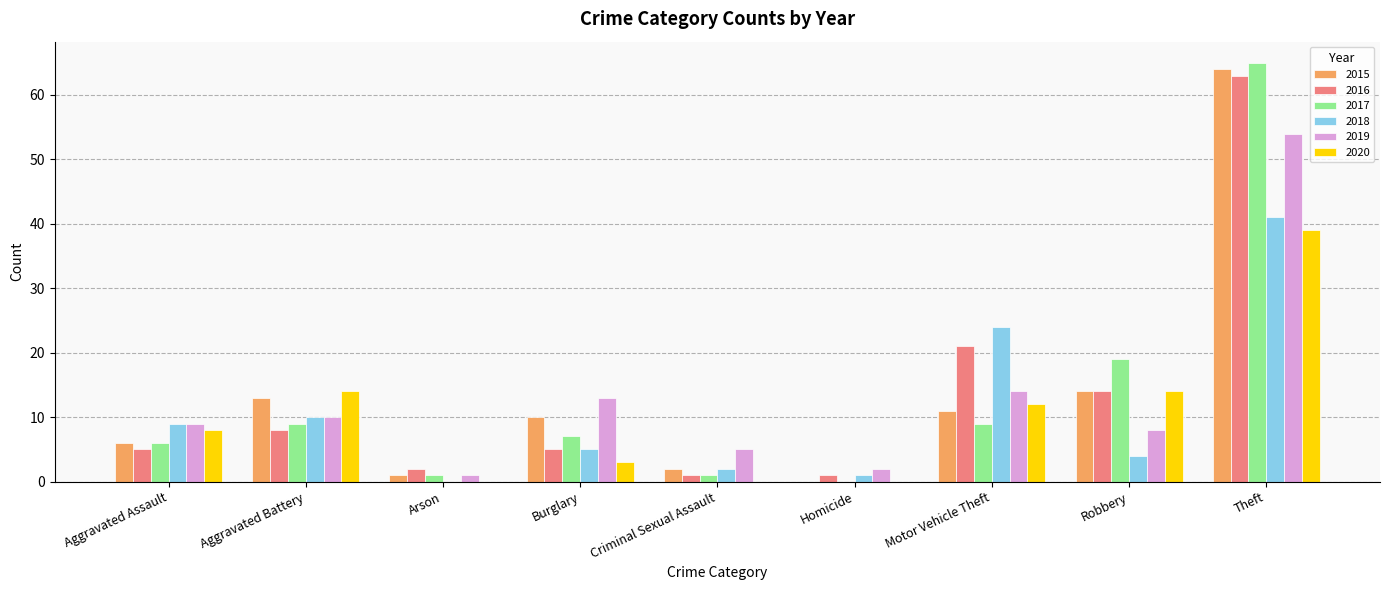

What is the total value across all series at Aggravated Assault?

43